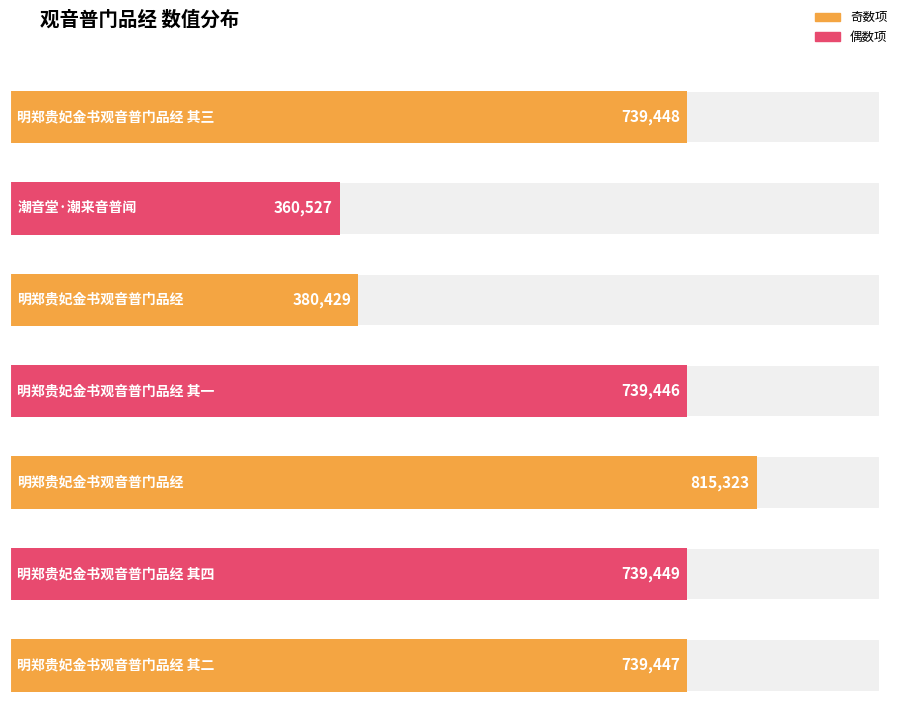

Which category has the lowest value across all series?

潮音堂·潮来音普闻